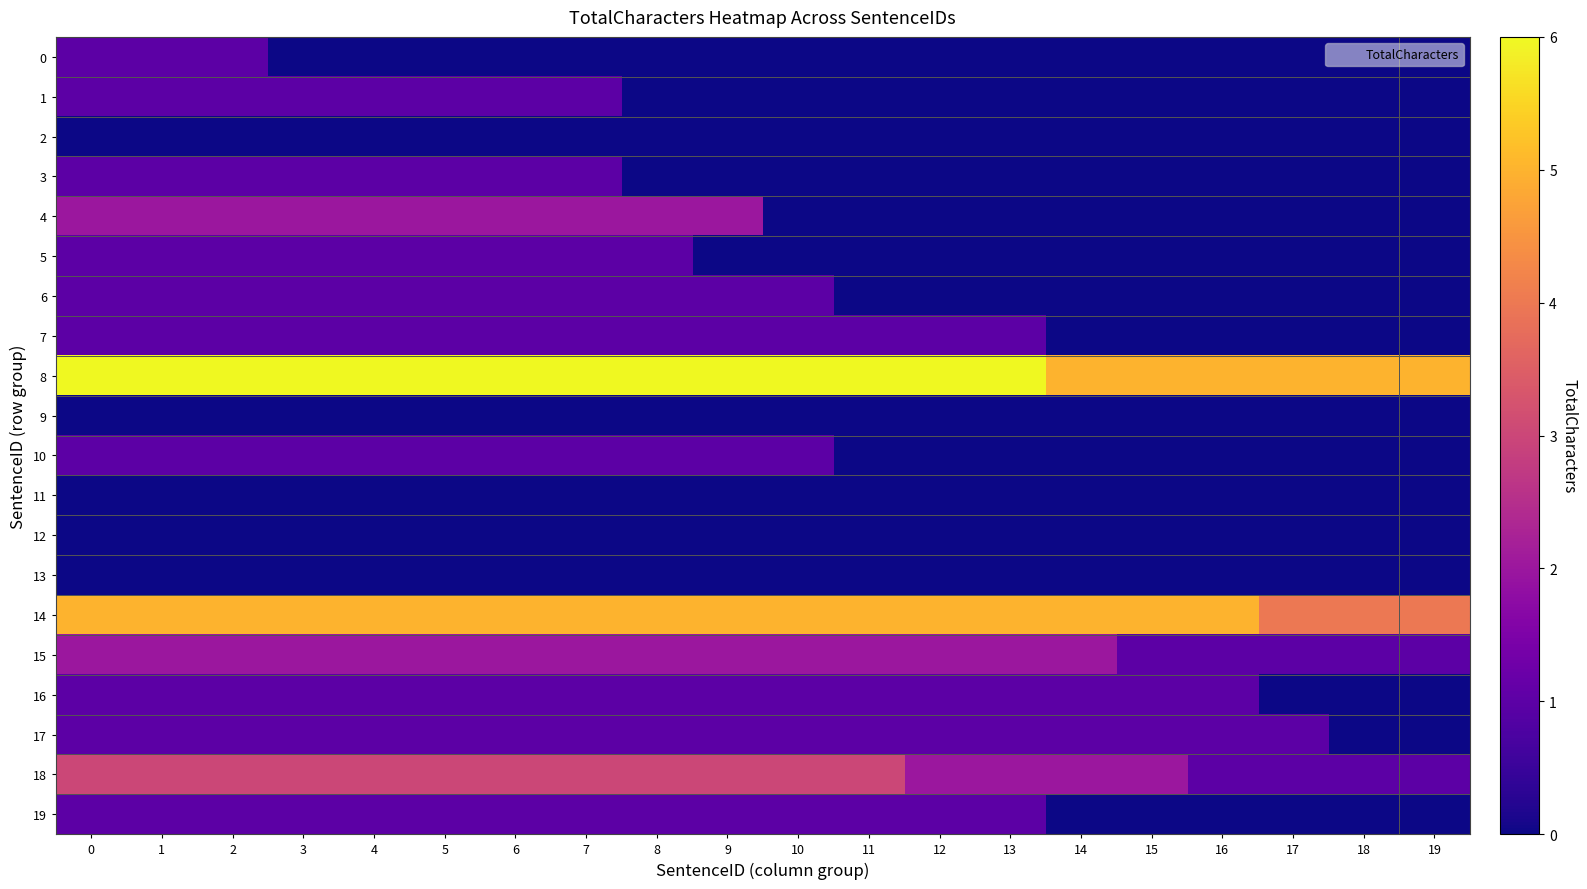

Which has a higher value, 3 or 12?

3